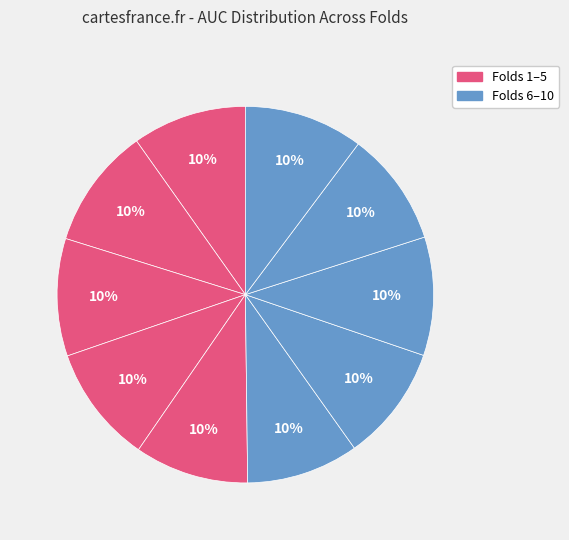

How many slices are in this pie chart?

10